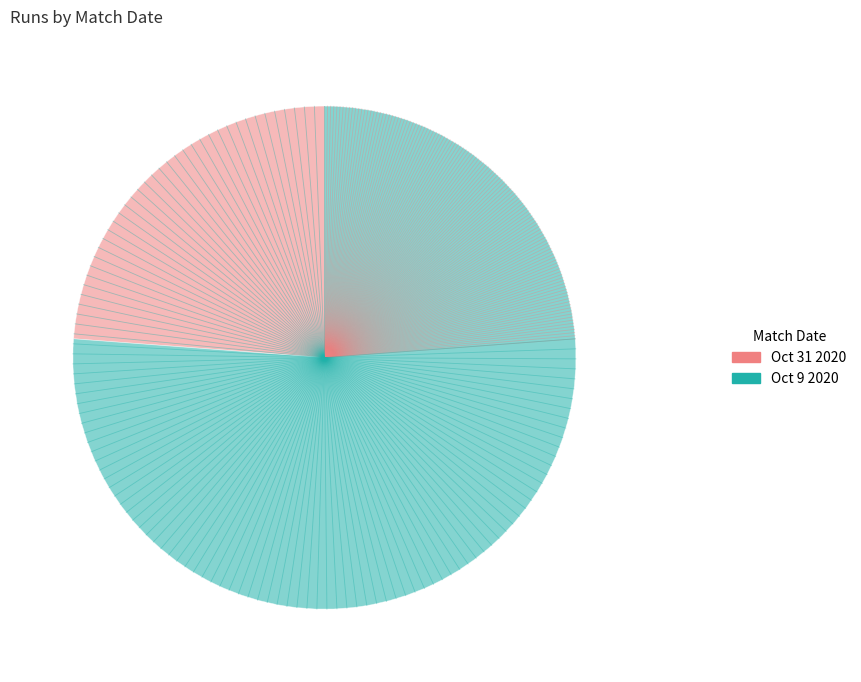

Combined, do Oct 9 2020 and Oct 31 2020 account for over 50%?

Yes